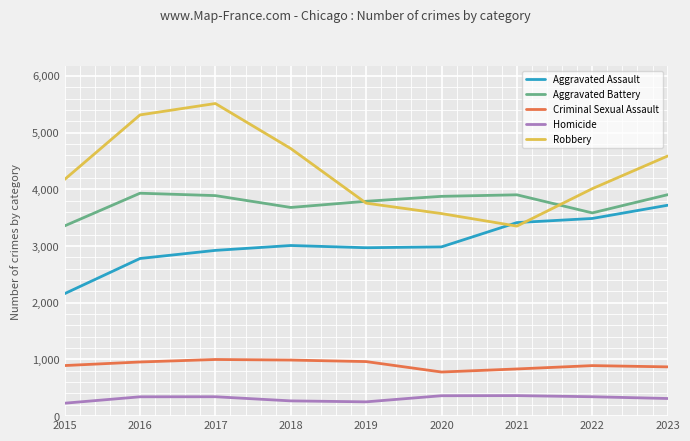

Is it true that Robbery equals 3756 at 2019?

True